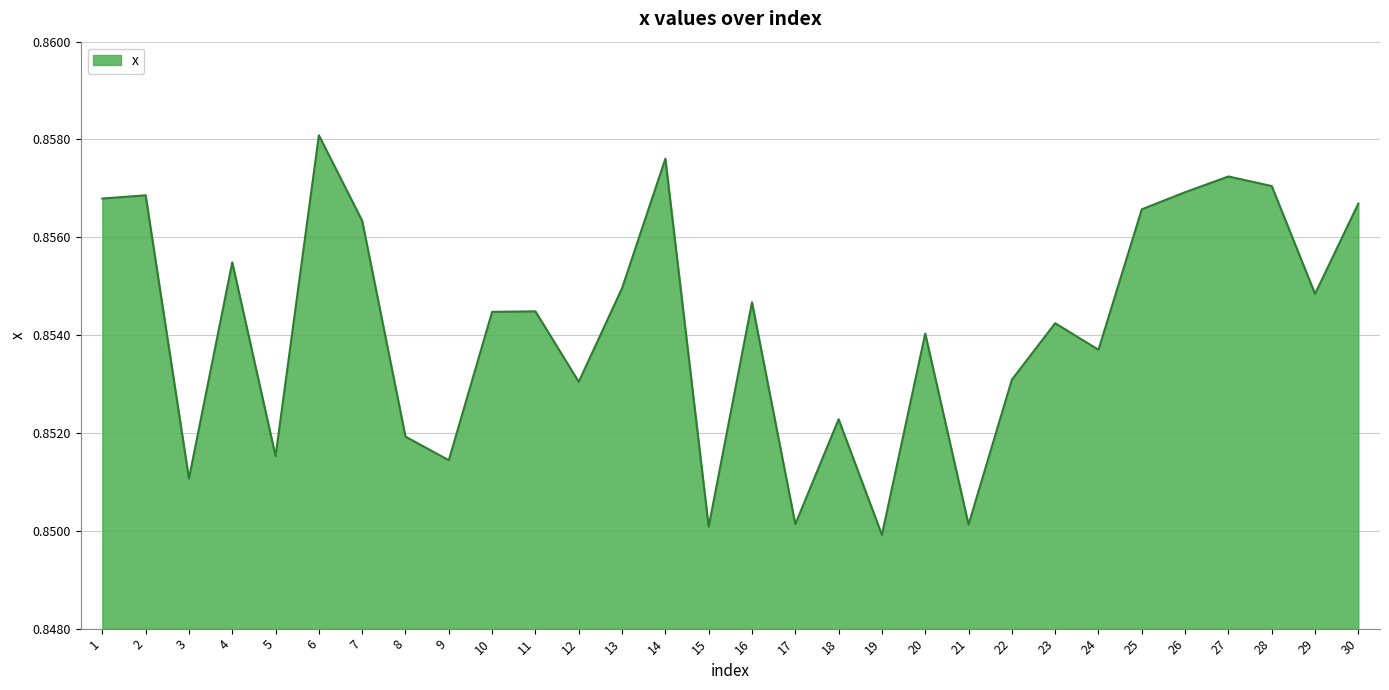

The value at 10 is 0.5. True or false?

False